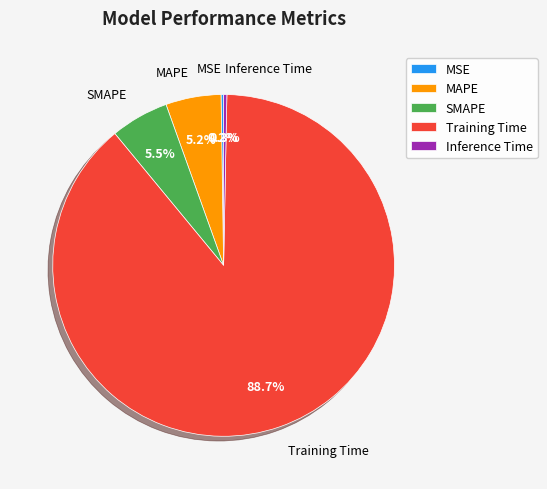

Combined, do MAPE and SMAPE account for over 50%?

No